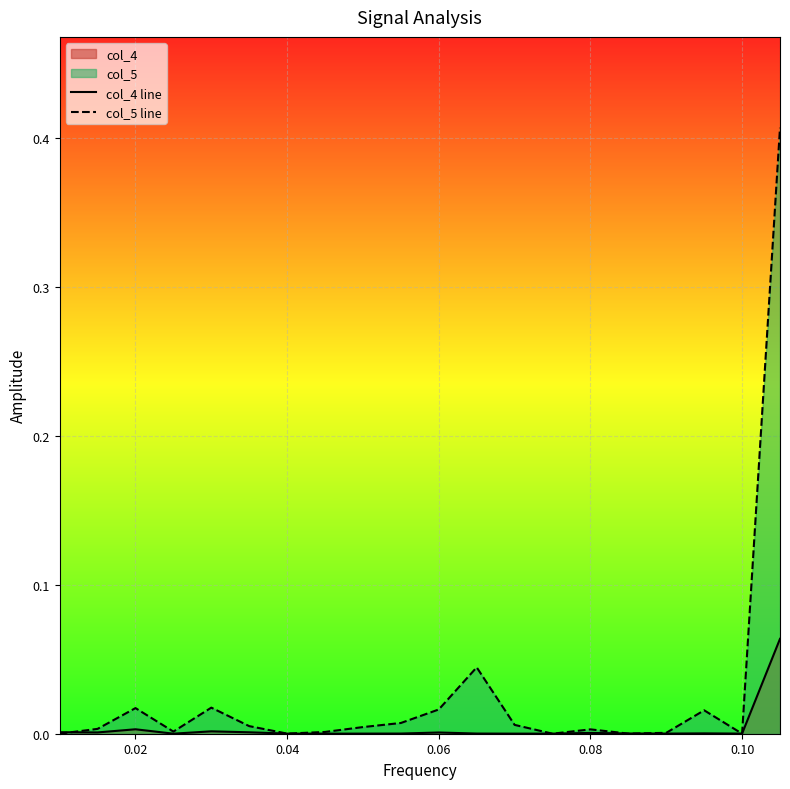

True or false: col_5 line has more than 0 points higher than both neighbors.

True